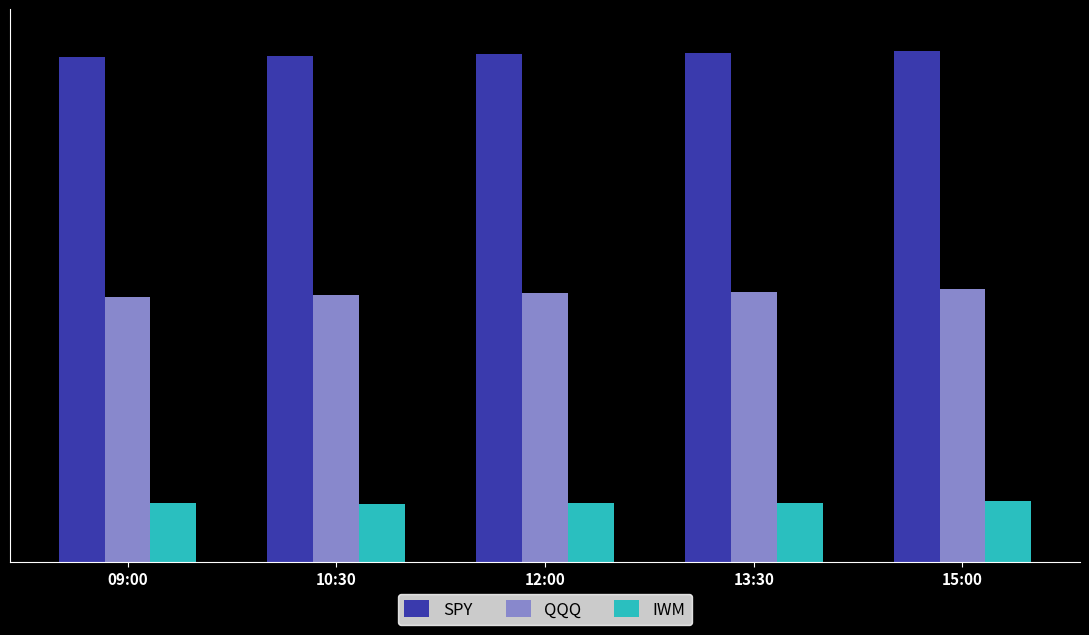

Are the bars grouped side by side (vs. stacked)?

Yes